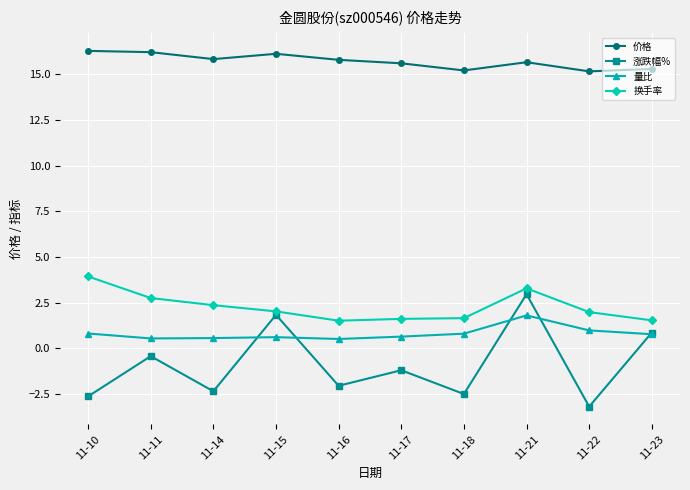

What is the difference between the second highest and second lowest values in the 价格 series?

1.0